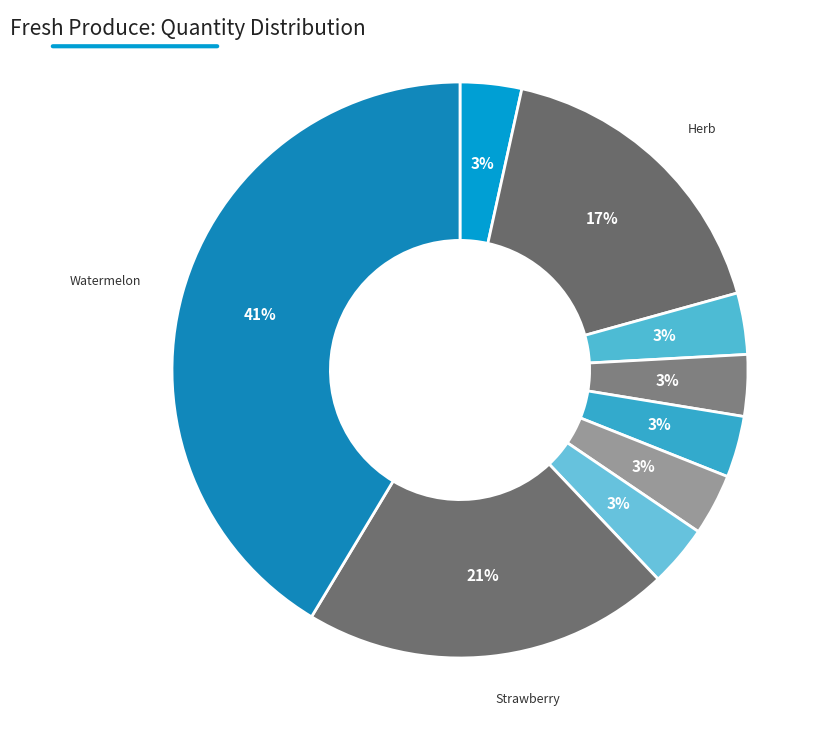

Which category has the biggest portion of the pie?

Watermelon - Whole